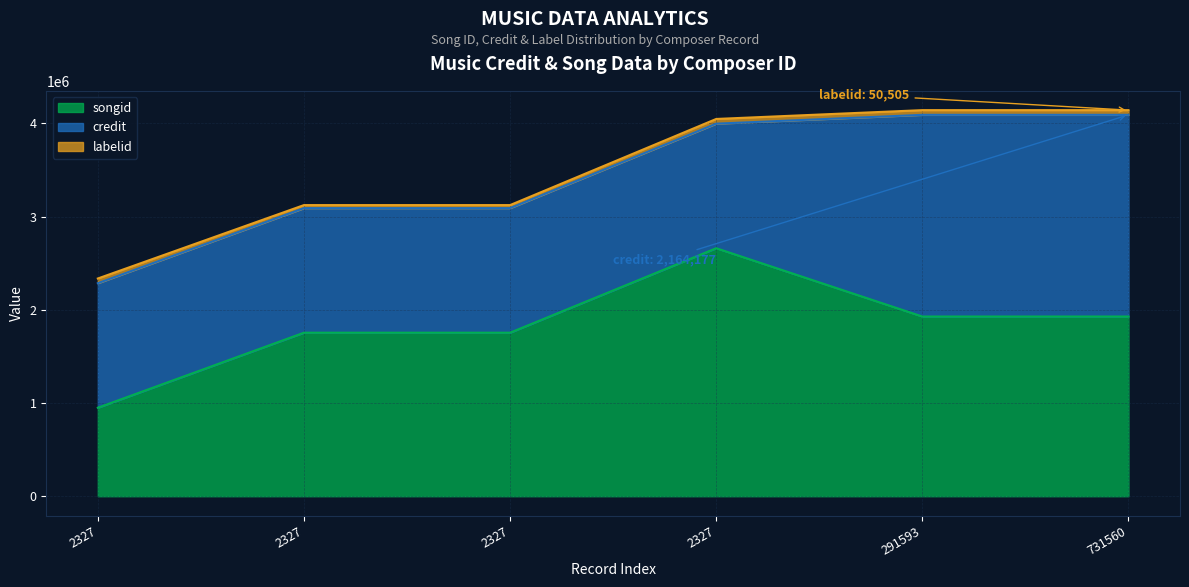

Does the chart display data point markers on the line(s)?

No